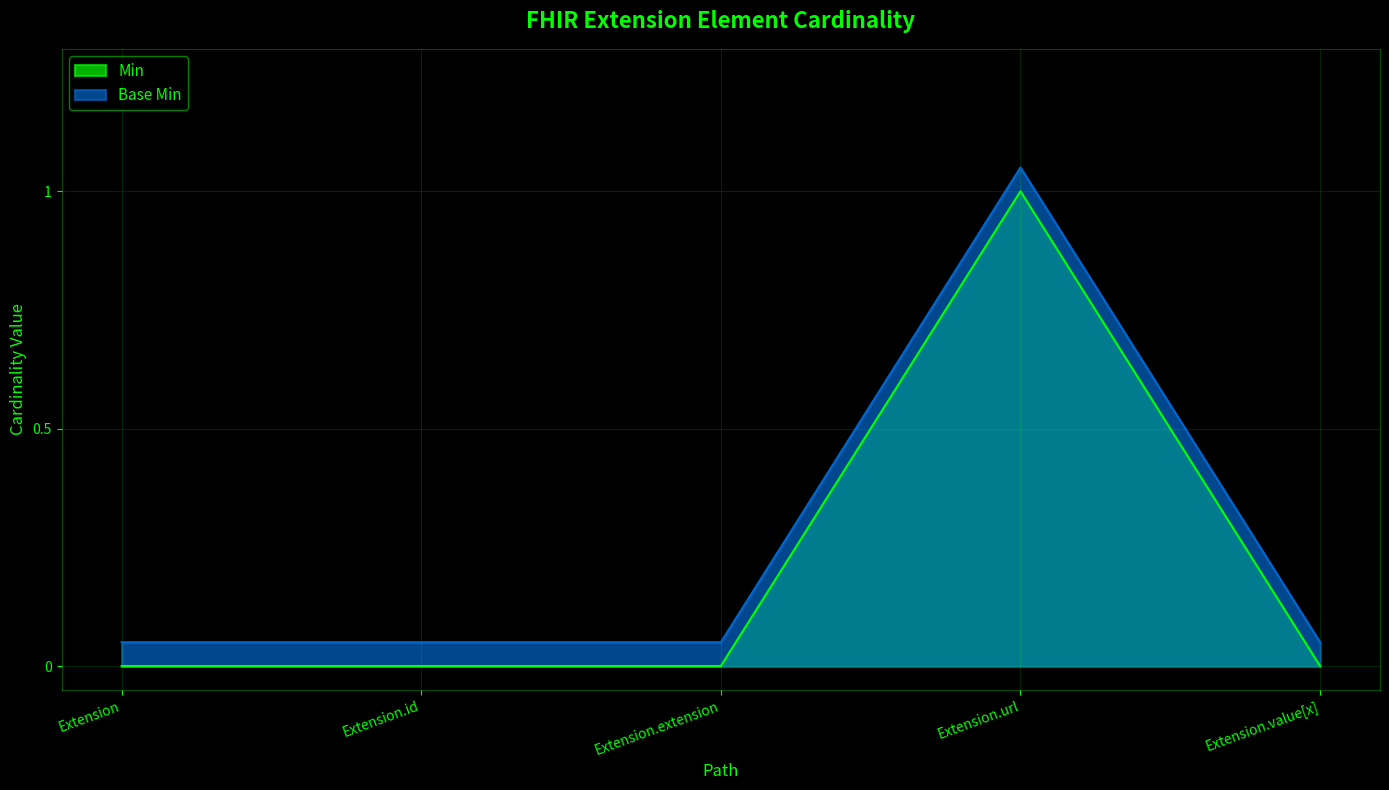

Rank the series by their maximum value, from lowest to highest.

Min, Base Min